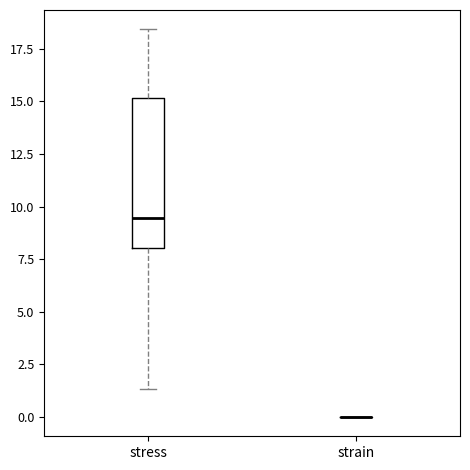

Reading left to right, transcribe this box plot: for each box, give where its median line is, the range the box spans, and where its two whiskers end, as read against the y-axis. The values are not printed on the chart, so give them approximately, as read against the axis.

stress: median 9.5, box 8.0 to 15.0, whiskers 1.5 to 18.5
strain: box collapsed to a line at 0.0, whiskers 0.0 to 0.0